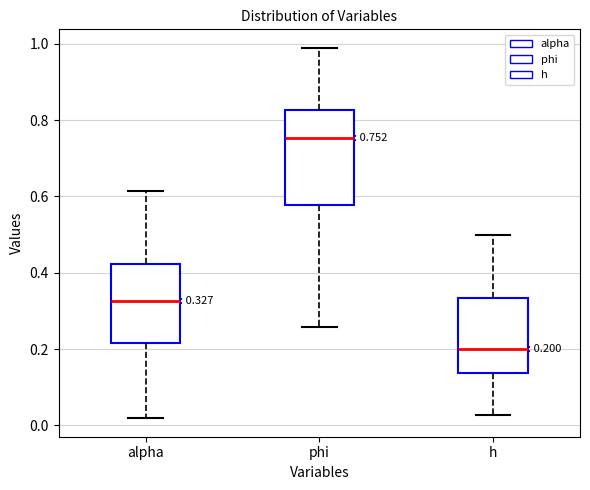

Which box's median line is the lowest?

h